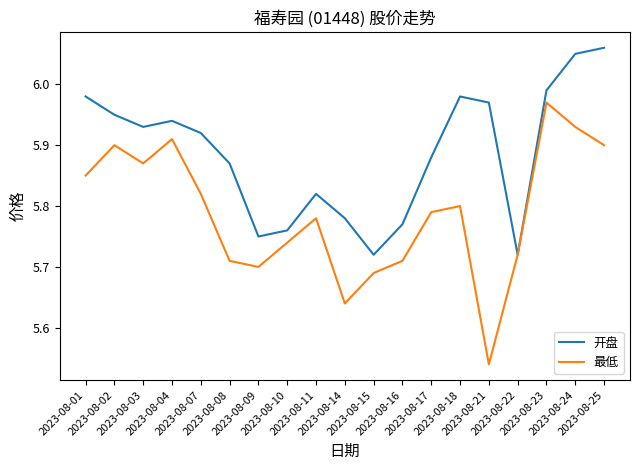

What is the spread (max minus min) of values at 2023-08-24?

0.1